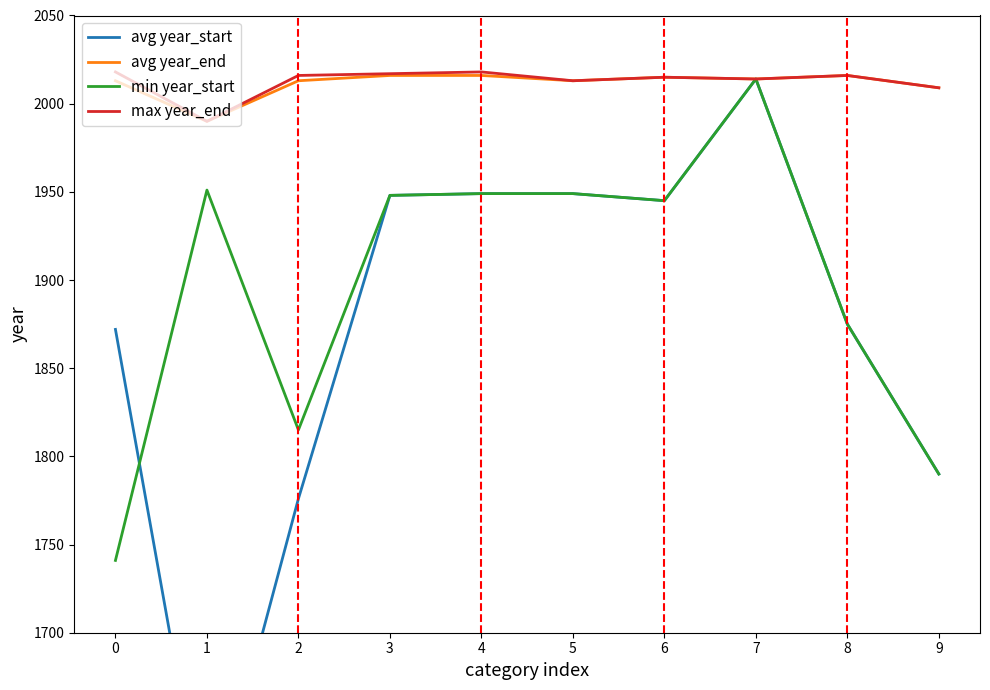

Where is the first local maximum for min year_start?

1